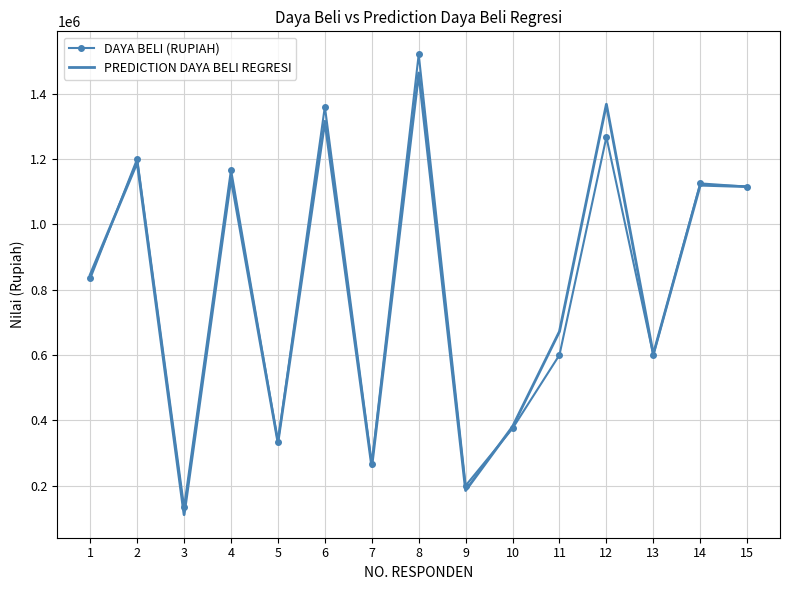

Rank the series at 11 from lowest to highest value.

DAYA BELI (RUPIAH), PREDICTION DAYA BELI REGRESI